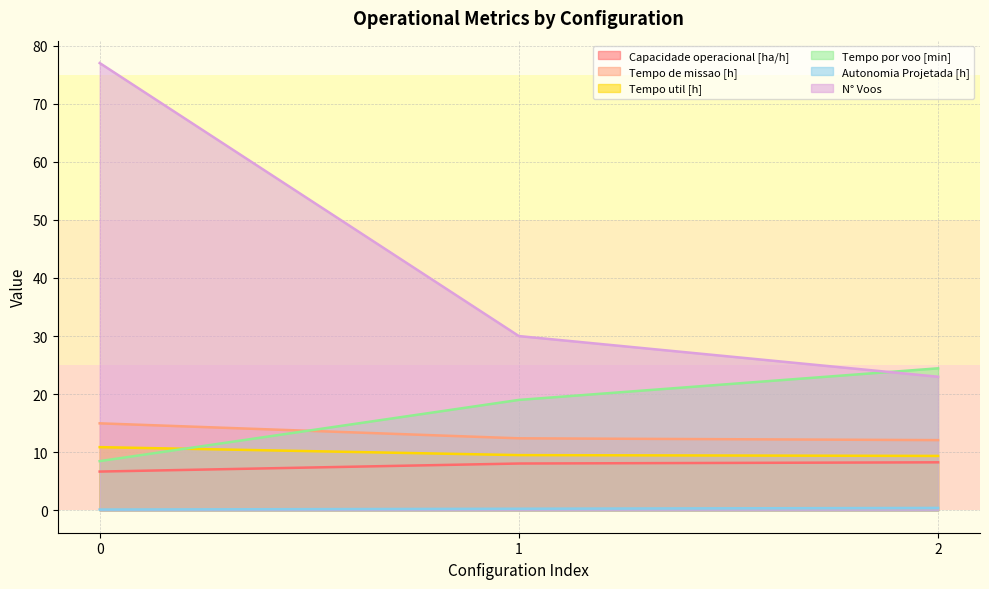

The value of Tempo por voo [min] at 1 is 19.0. True or false?

True